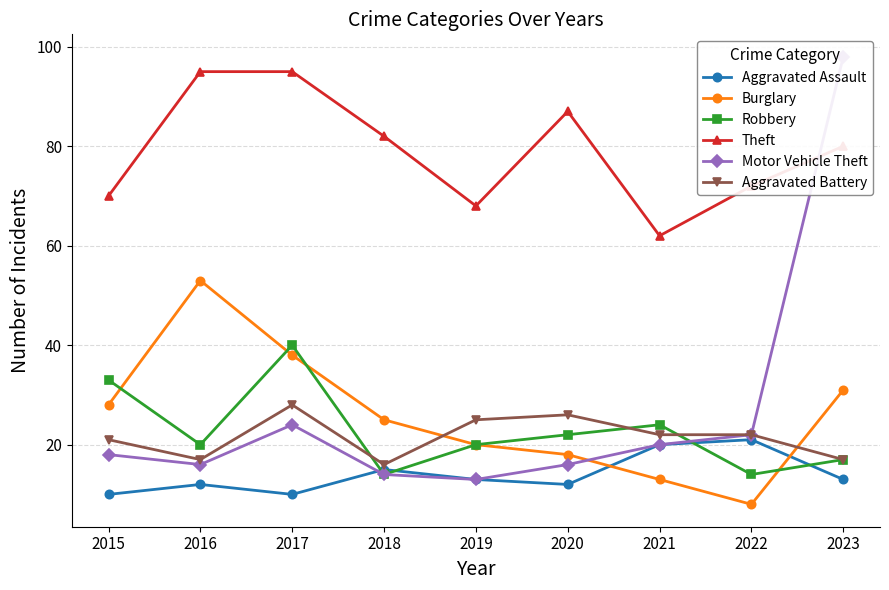

What is the difference between the second highest and second lowest values in the Aggravated Battery series?

9